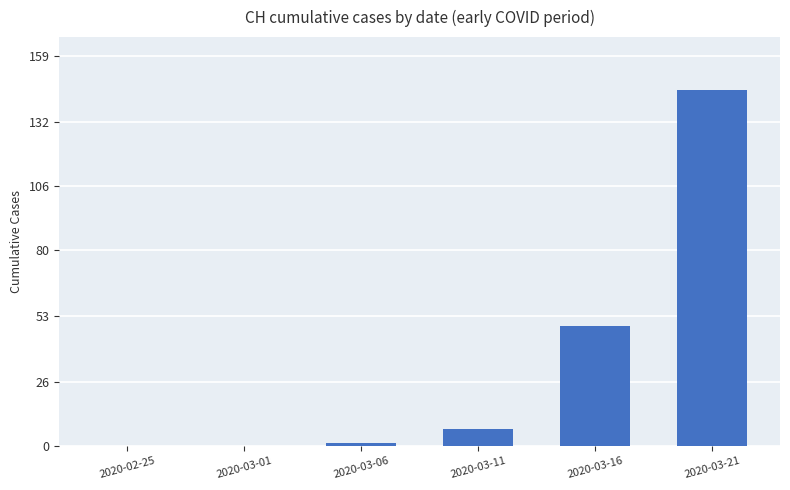

Reading left to right, transcribe all the data shown in this chart.

2020-02-25=0	2020-03-01=0	2020-03-06=1	2020-03-11=7	2020-03-16=49	2020-03-21=145